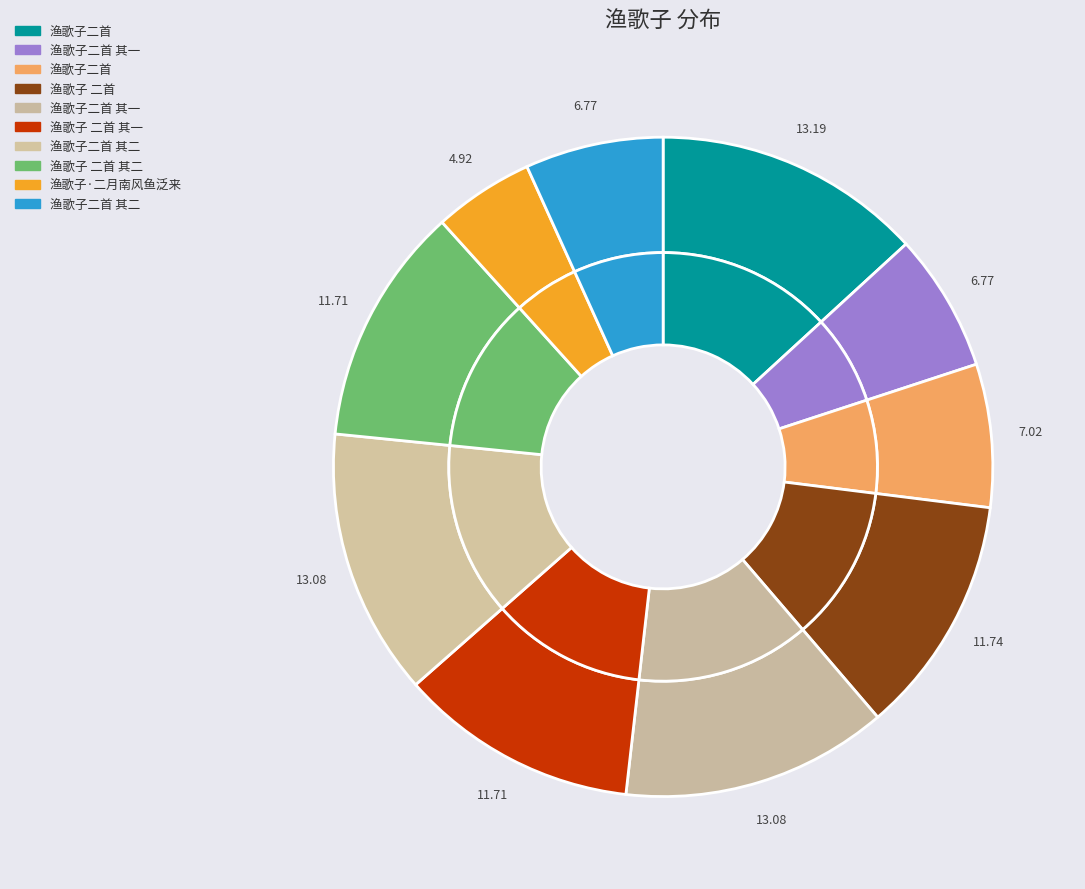

Rank the categories by value from lowest to highest.

渔歌子·二月南风鱼泛来, 渔歌子二首 其一, 渔歌子二首 其二, 渔歌子二首, 渔歌子 二首 其一, 渔歌子 二首 其二, 渔歌子 二首, 渔歌子二首 其一, 渔歌子二首 其二, 渔歌子二首